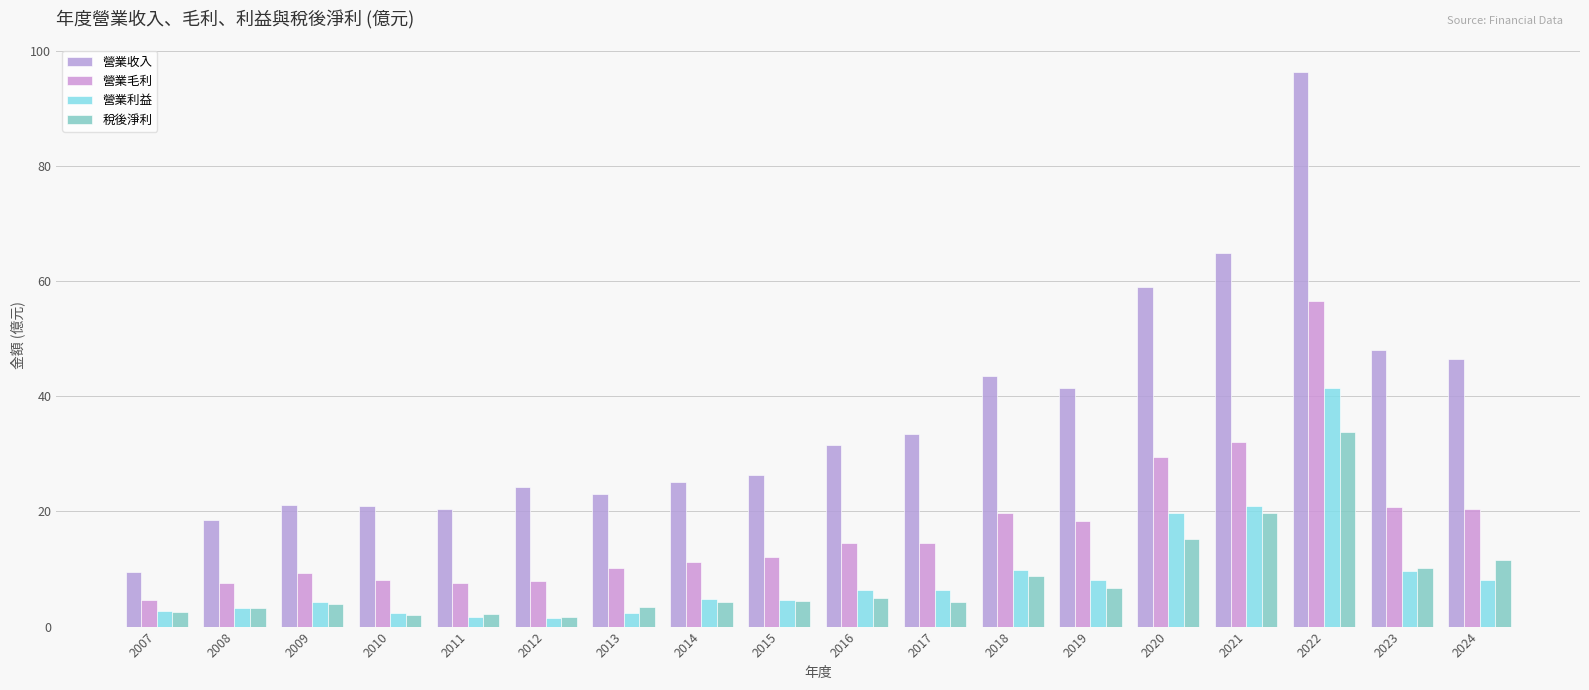

Which series has the largest range (max minus min)?

營業收入